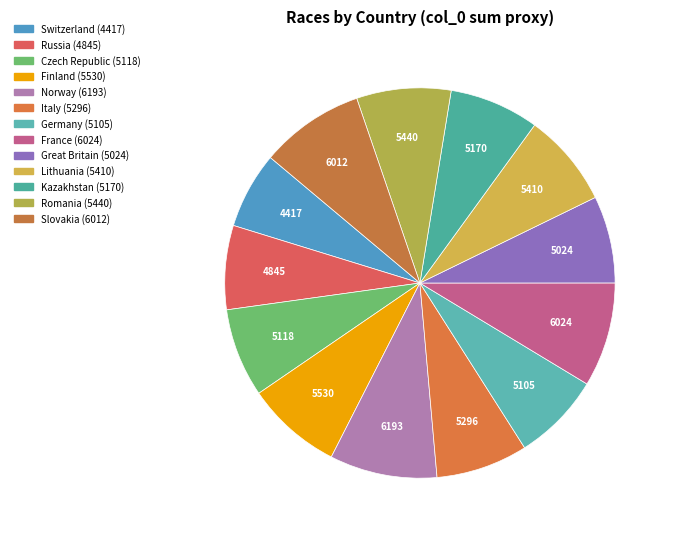

Which slice is the largest?

Norway